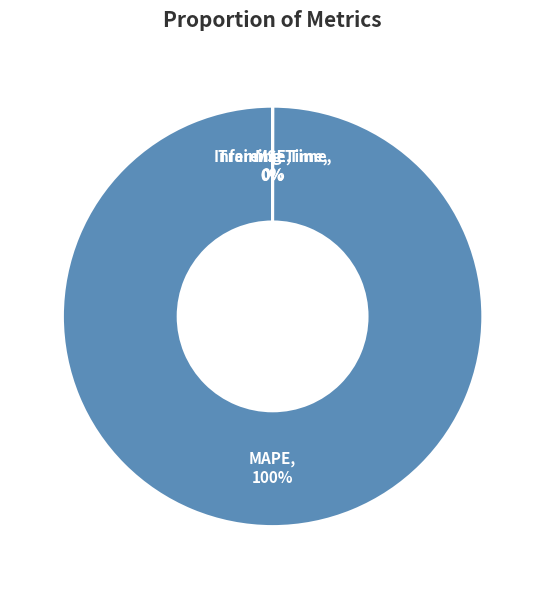

To the nearest percent, what is the average slice percentage?

25%